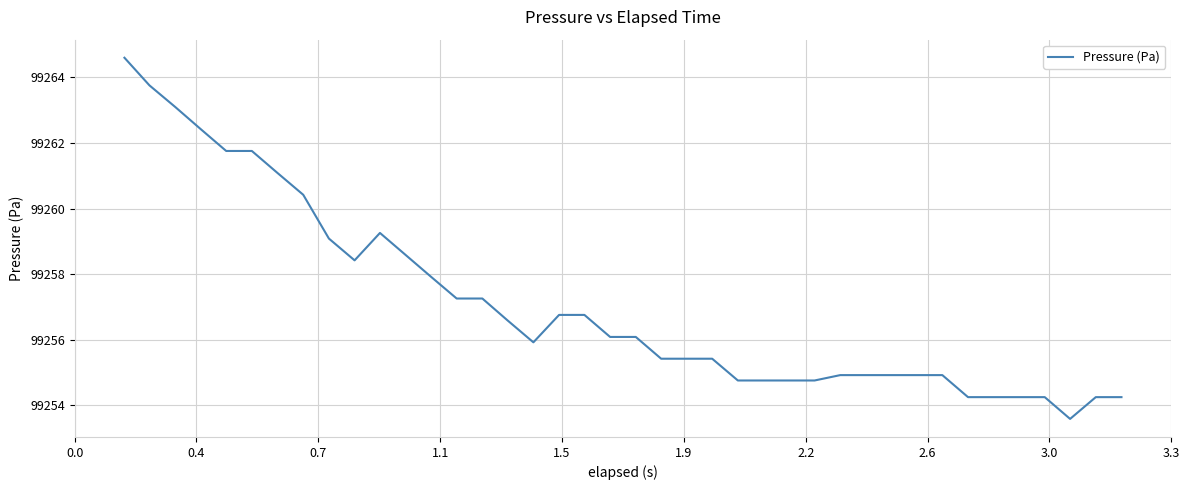

What is the smallest value displayed?

99253.6